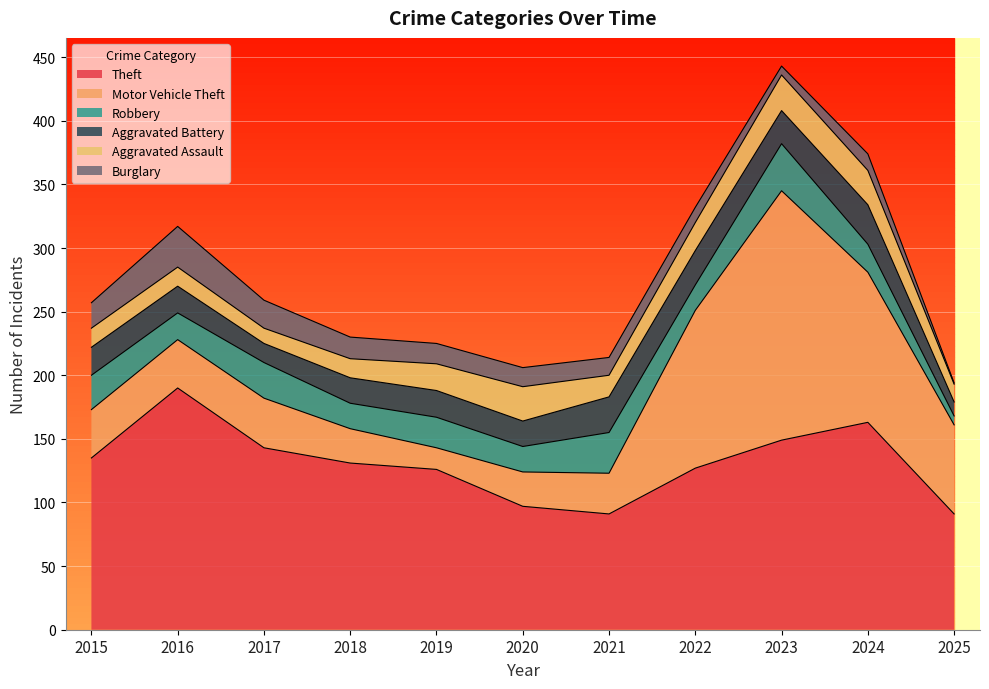

True or false: Theft and Aggravated Assault cross at least once.

False